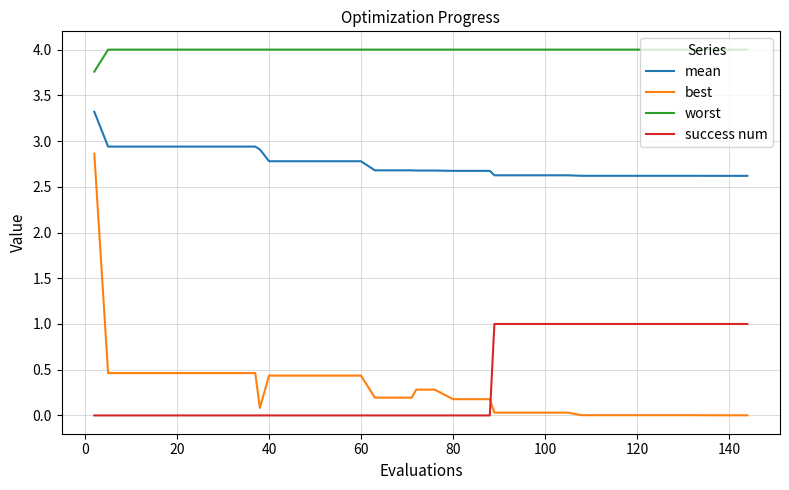

True or false: success num and mean intersect in this chart.

False